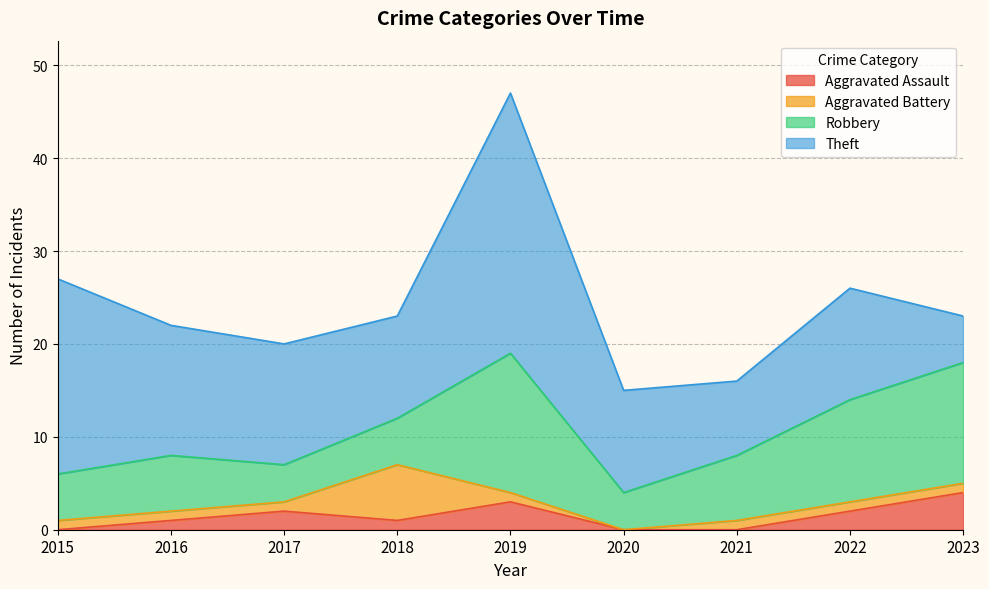

At which category does Theft reach its first local peak?

2019